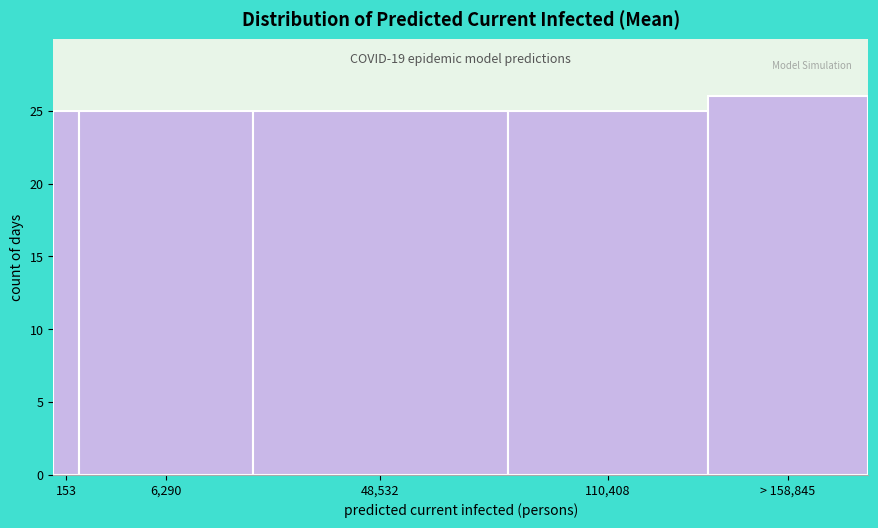

Reading left to right, list all the values displayed in this chart.

25	25	25	25	26